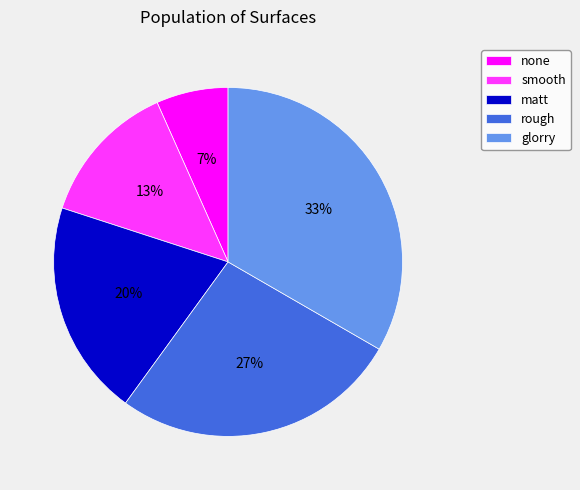

To the nearest percent, what percentage of the pie is glorry?

33%